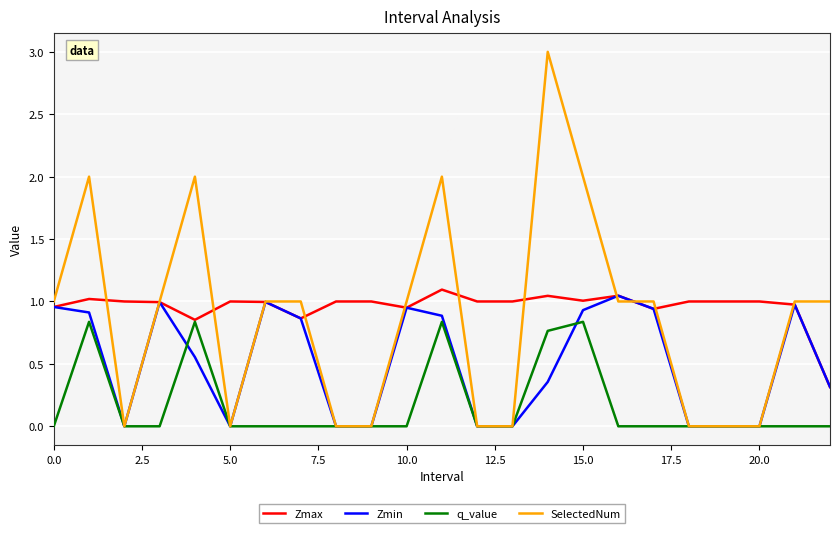

What is the maximum value shown in the chart?

3.0